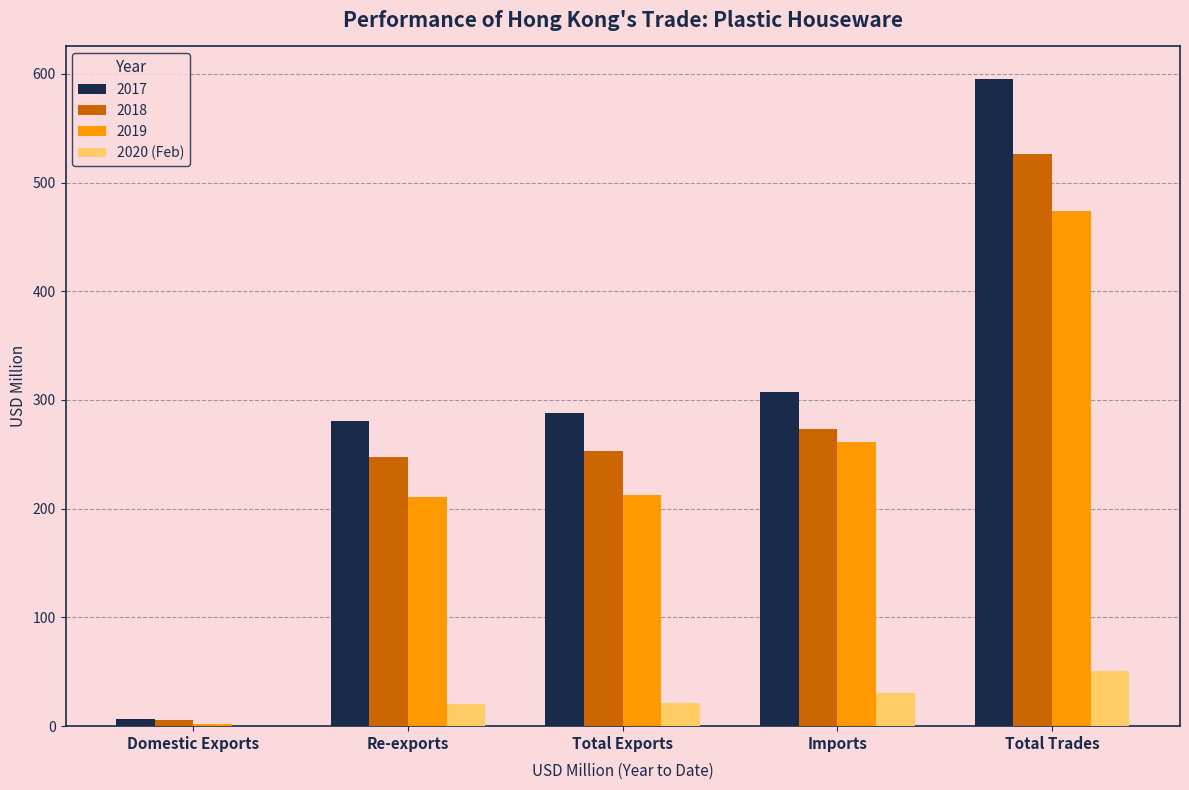

At which category does the chart reach its peak across all series?

Total Trades